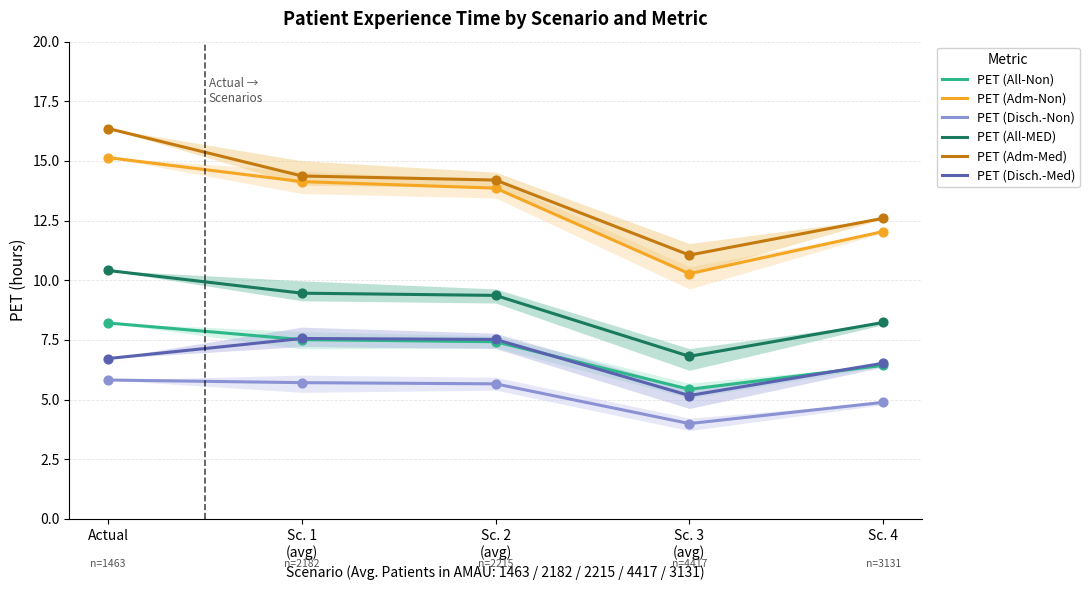

At which category is the sum across all series the highest?

Actual